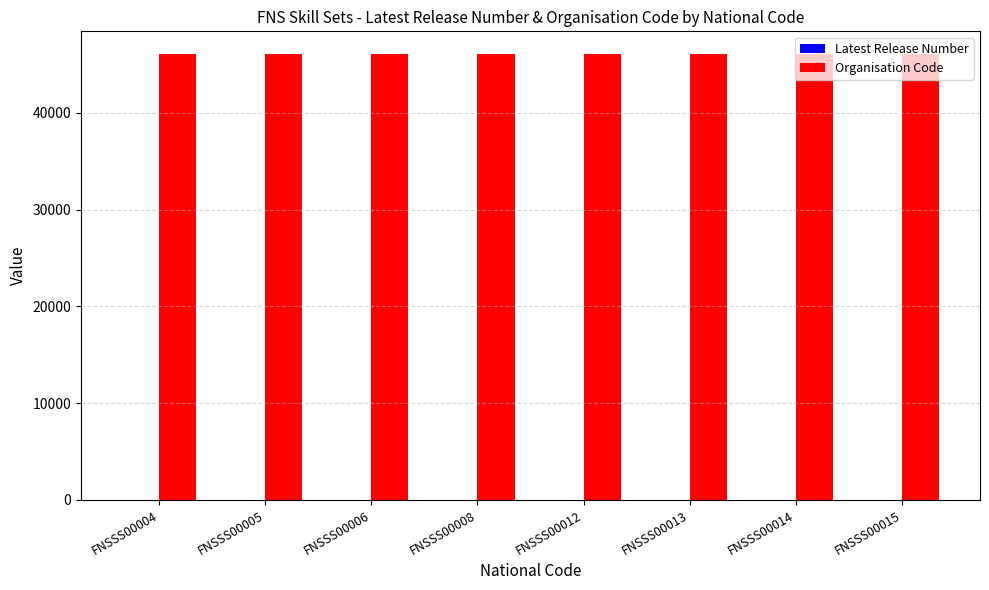

The value of Organisation Code at FNSSS00015 is 46130. True or false?

True